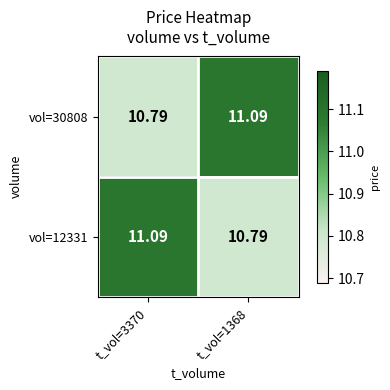

Between t_vol=3370 and t_vol=1368, which is larger?

t_vol=1368